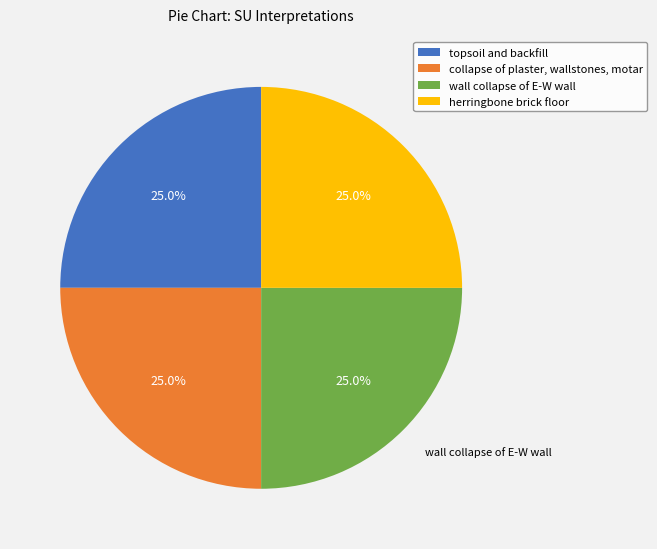

True or false: topsoil and backfill accounts for 14% of the total.

False